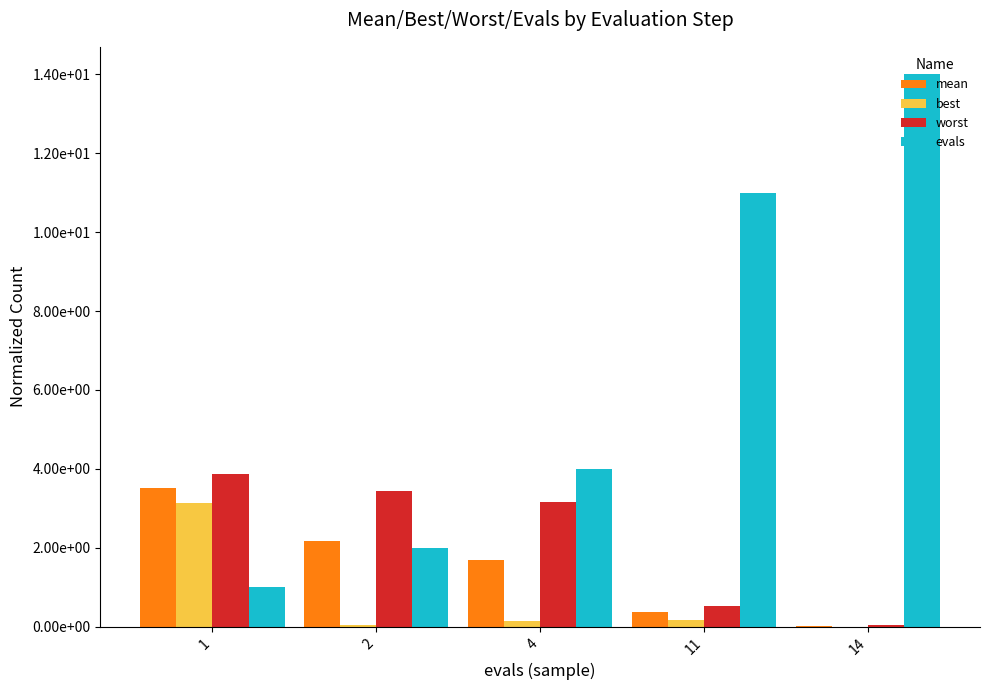

What are all the series names shown in the legend?

mean, best, worst, evals